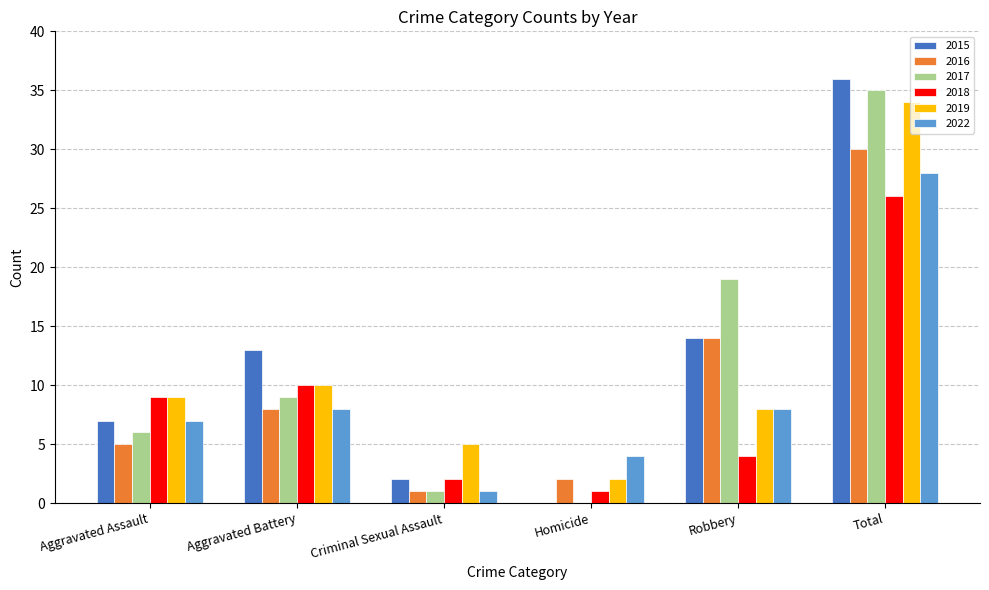

True or false: 2019 has a value of 5 at Criminal Sexual Assault.

True